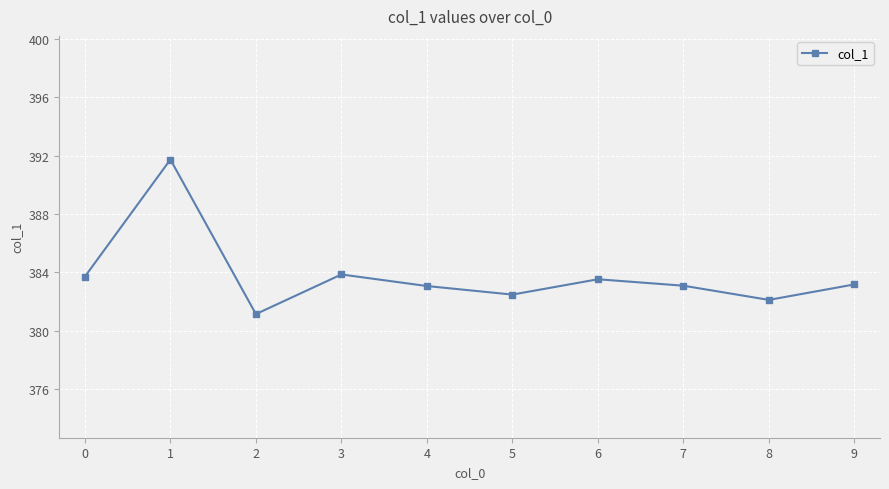

What is the greatest value displayed?

391.7